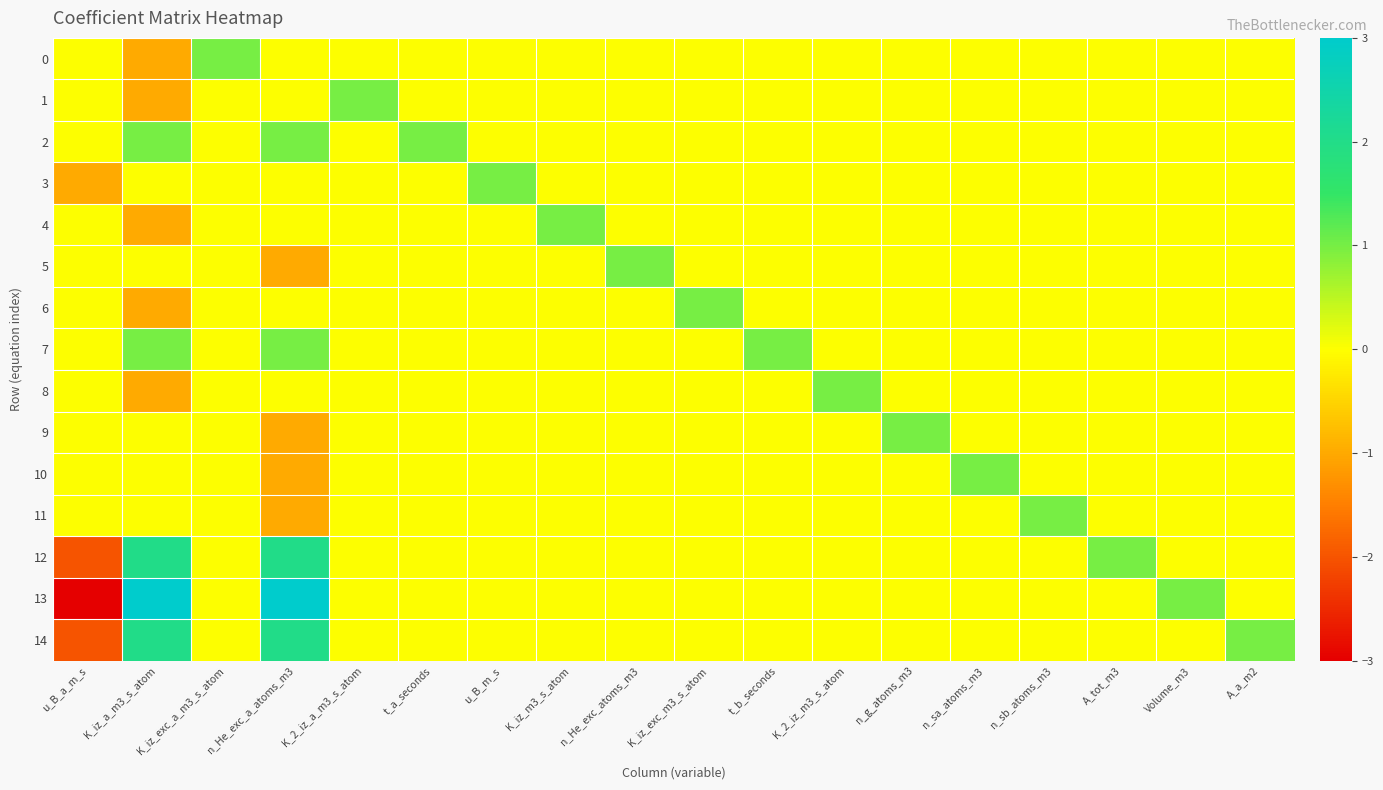

What is the difference between the highest and lowest values at u_B_m_s?

1